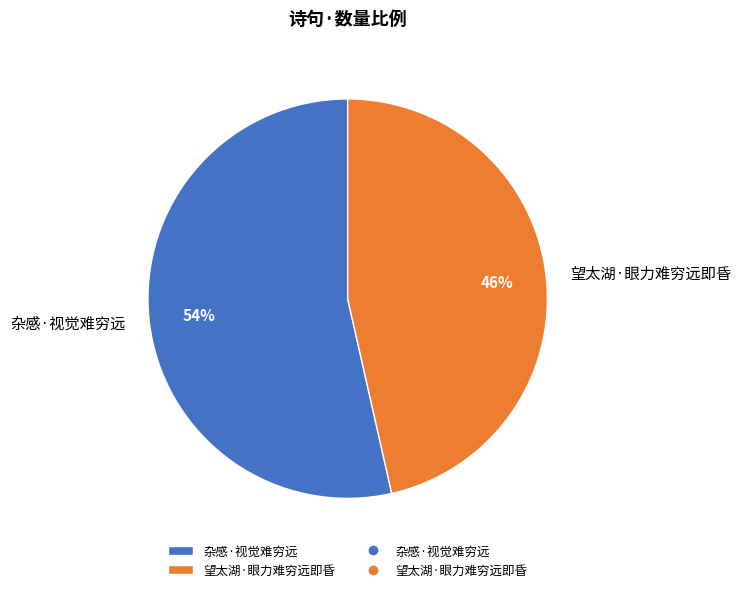

What is the largest slice in the pie chart?

杂感·视觉难穷远